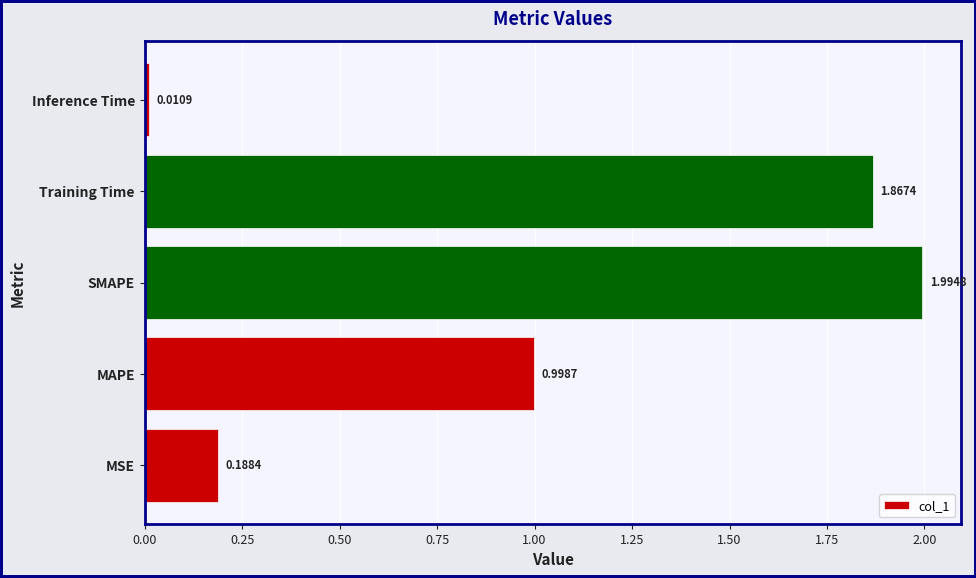

What is the change in value from Training Time to Inference Time?

-1.9